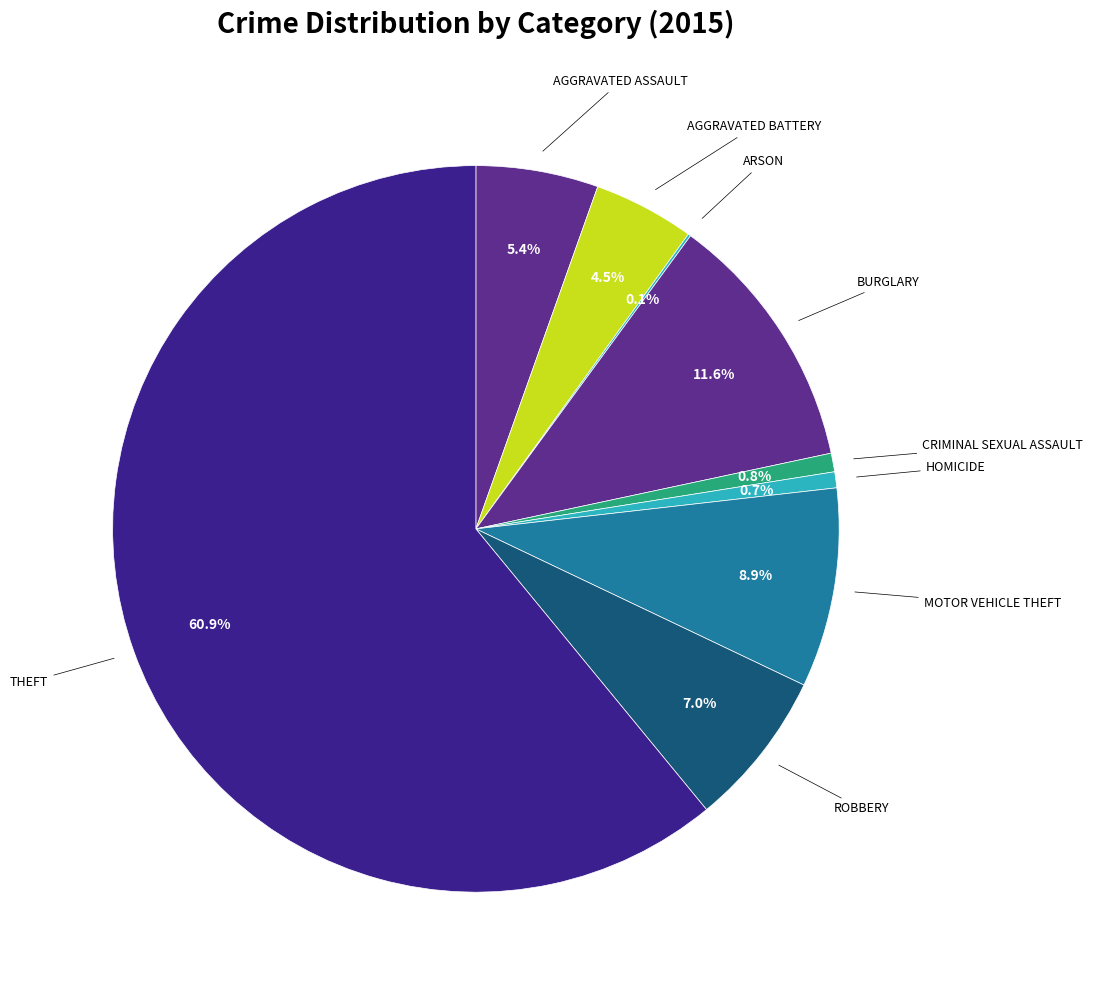

Rank the categories by value from highest to lowest.

Theft, Burglary, Motor Vehicle Theft, Robbery, Aggravated Assault, Aggravated Battery, Criminal Sexual Assault, Homicide, Arson